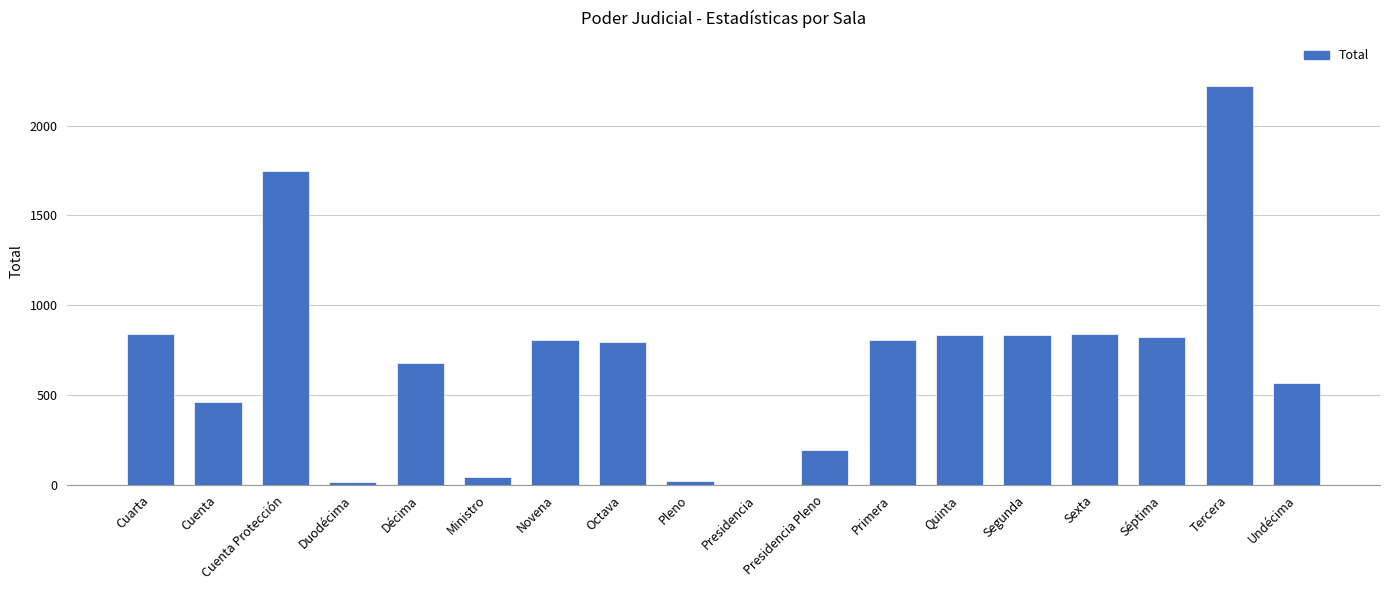

Which category has the highest value across all series?

Tercera